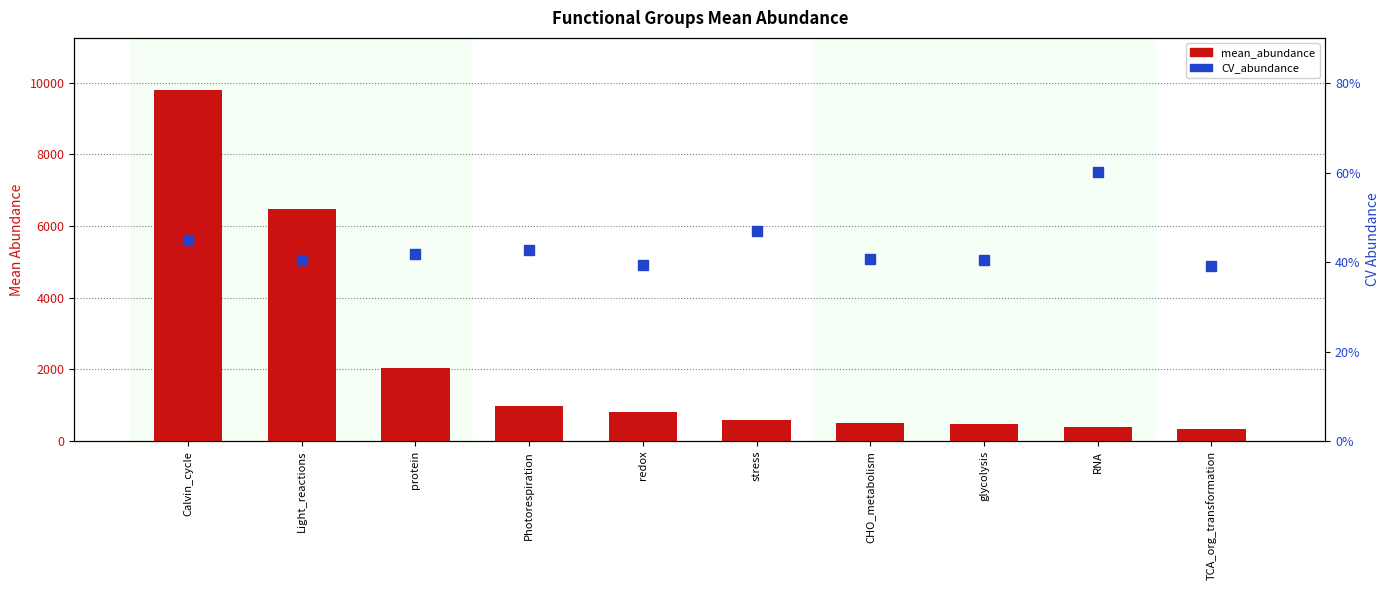

What are all the series names shown in the legend?

mean_abundance, CV_abundance